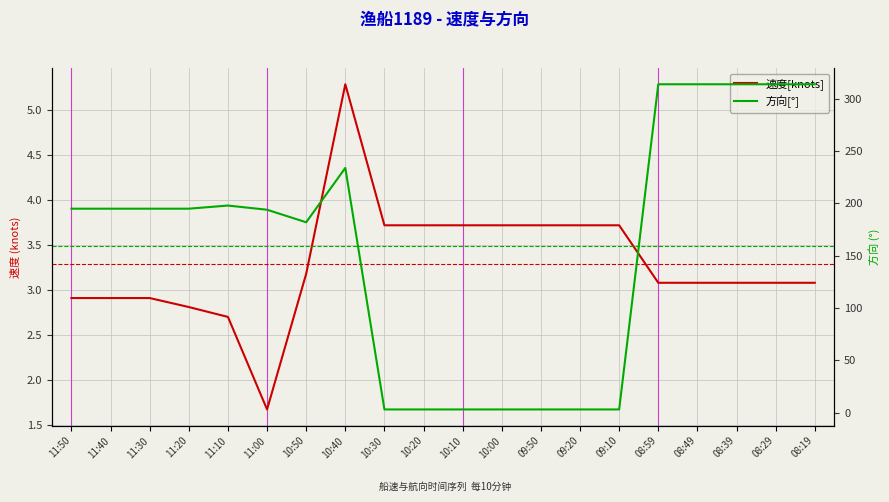

At which label does 速度[knots] first exceed 3?

10:50